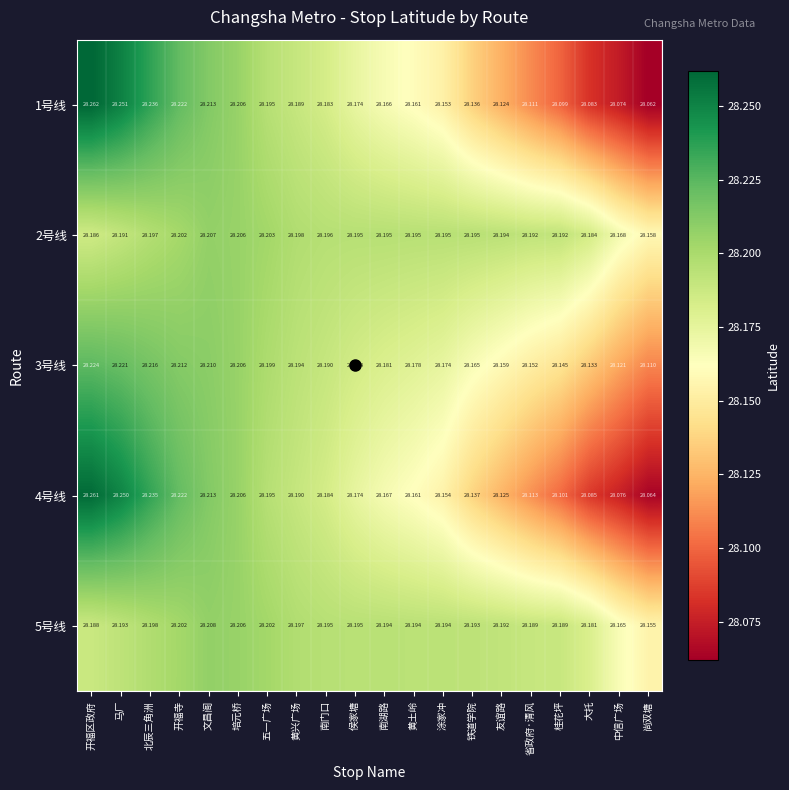

At which label does 4号线 reach its minimum?

尚双塘